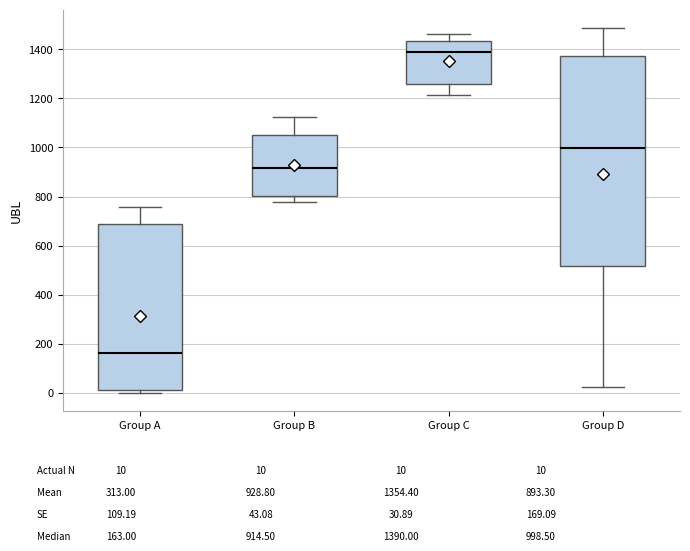

Where does the upper whisker of the box for Group A end on the y-axis? The values are not printed on the chart, so give them approximately, as read against the axis.

760